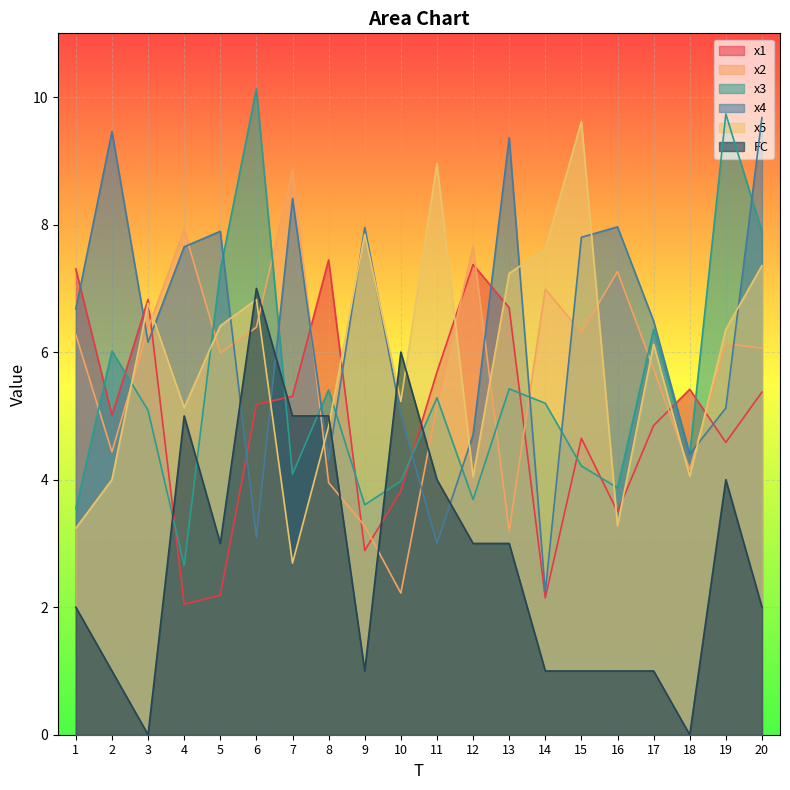

How many times do x3 and x2 cross each other?

9